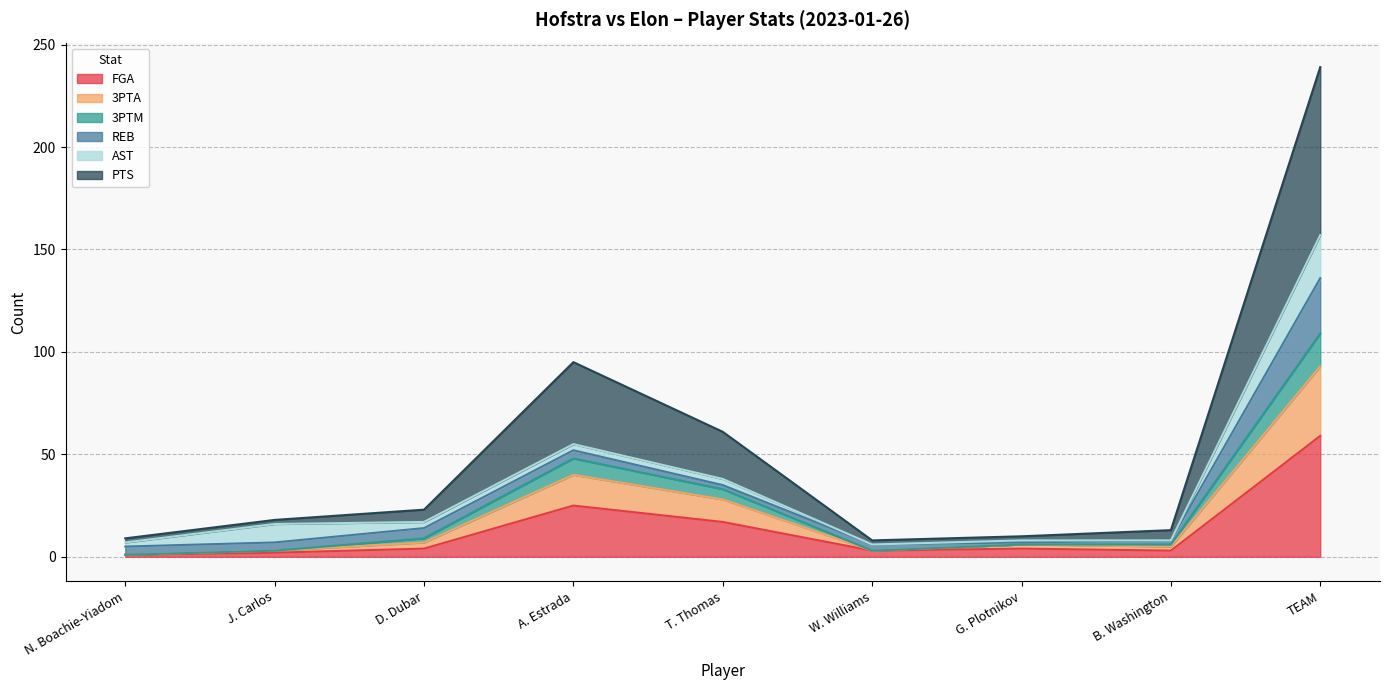

True or false: PTS has more than 0 interior local peaks.

True